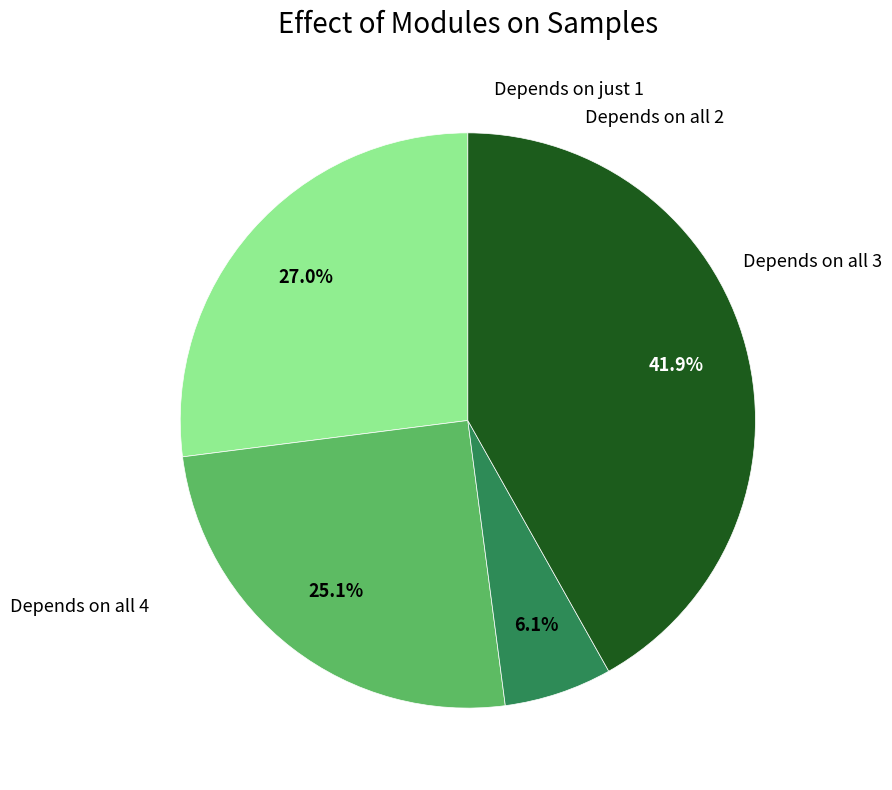

Does any single category account for the majority?

No